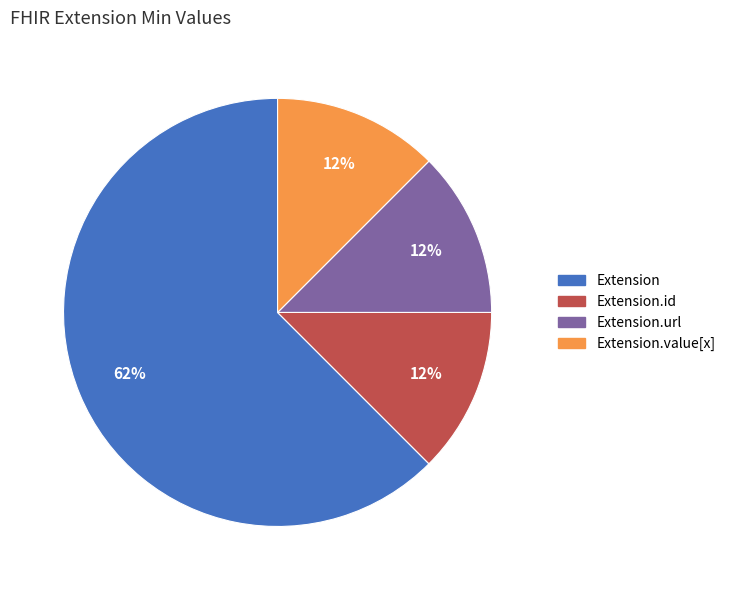

How many slices are in this pie chart?

4